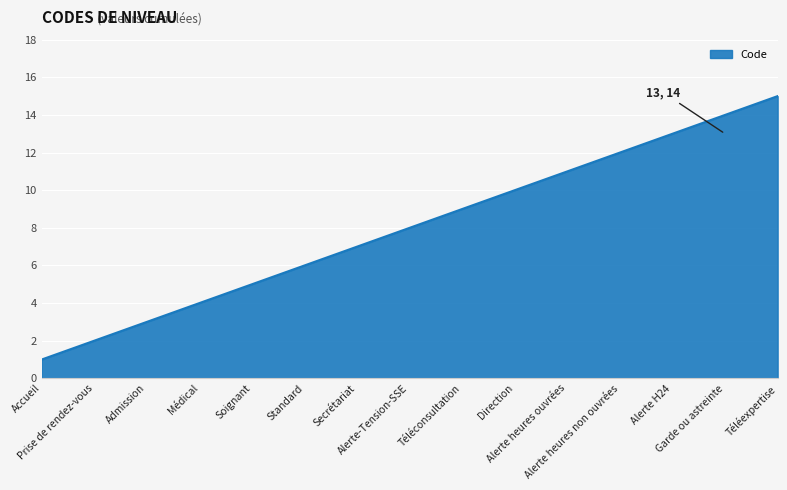

True or false: the data shows 10 at Direction.

True